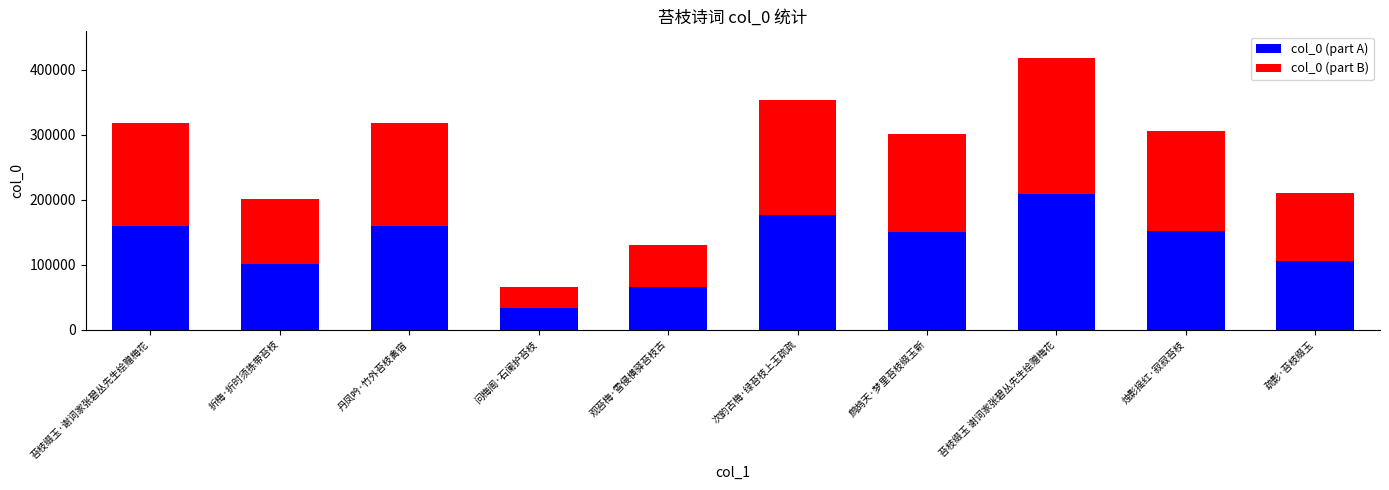

The value of col_0 (part A) at 苔枝缀玉 谢词家张碧丛先生绘赠梅花 is 79335. True or false?

False